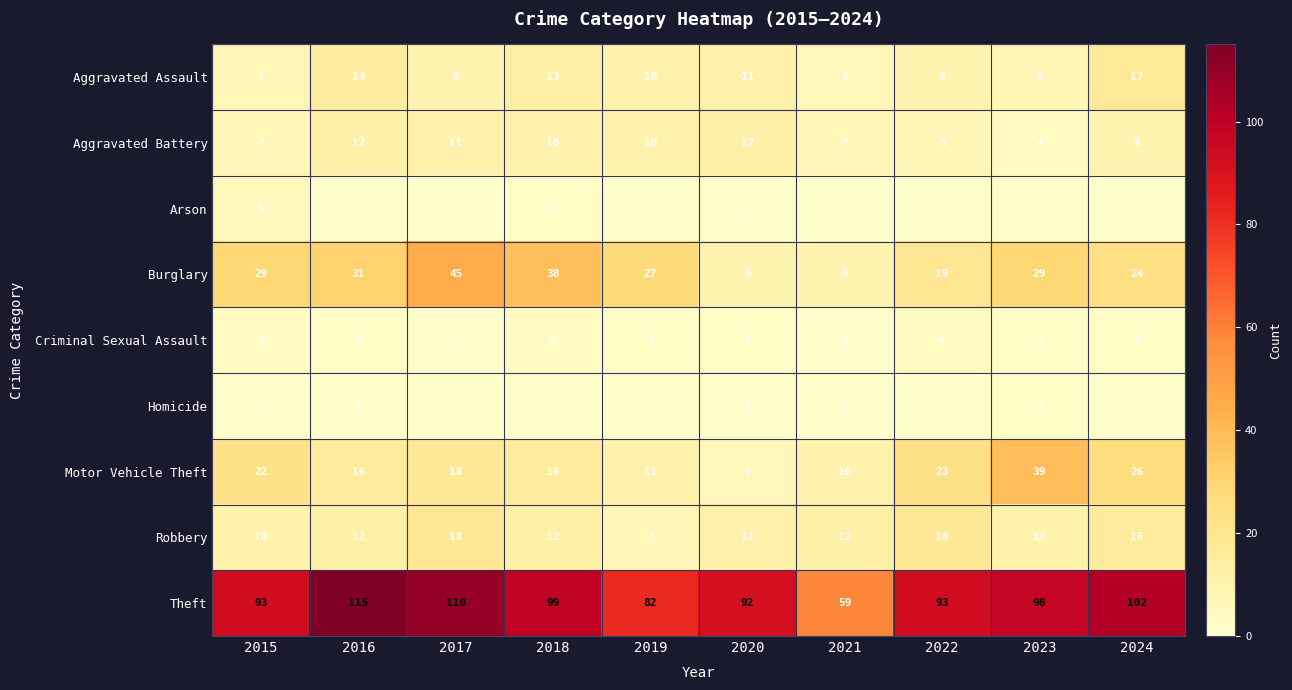

At which category is the sum across all series the highest?

2017